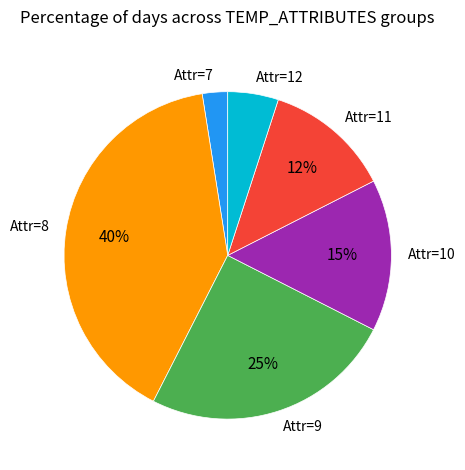

Is there any slice that represents more than half of the pie?

No